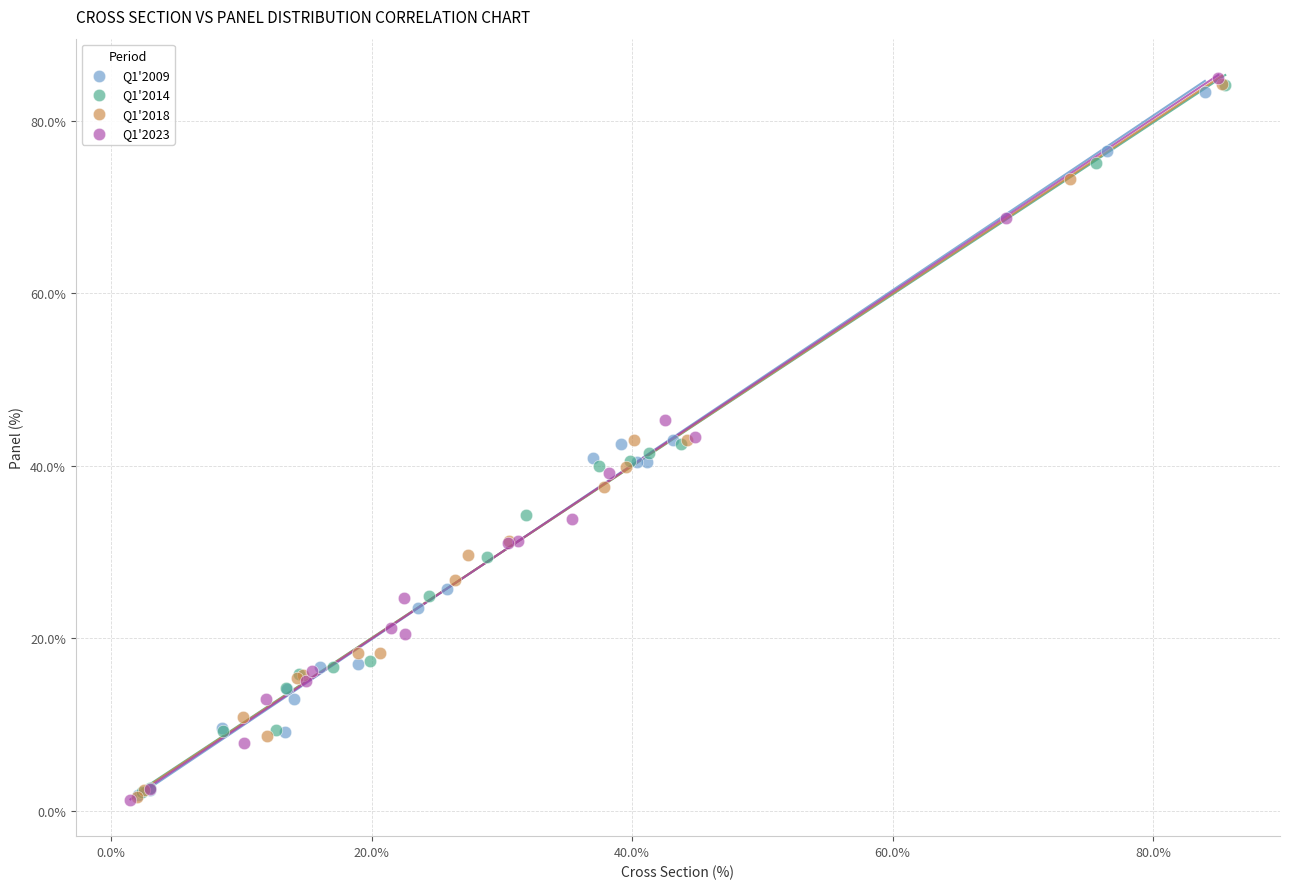

Which series has the widest spread of Y values?

Q1'2023